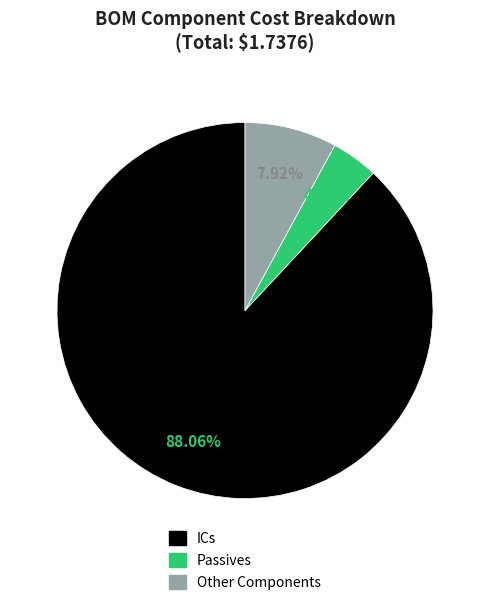

Does ICs represent more than half of the total?

Yes